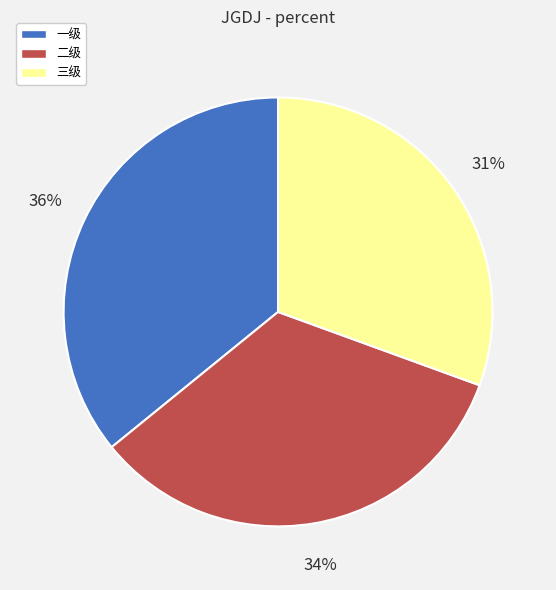

Count the number of slices in the pie.

3